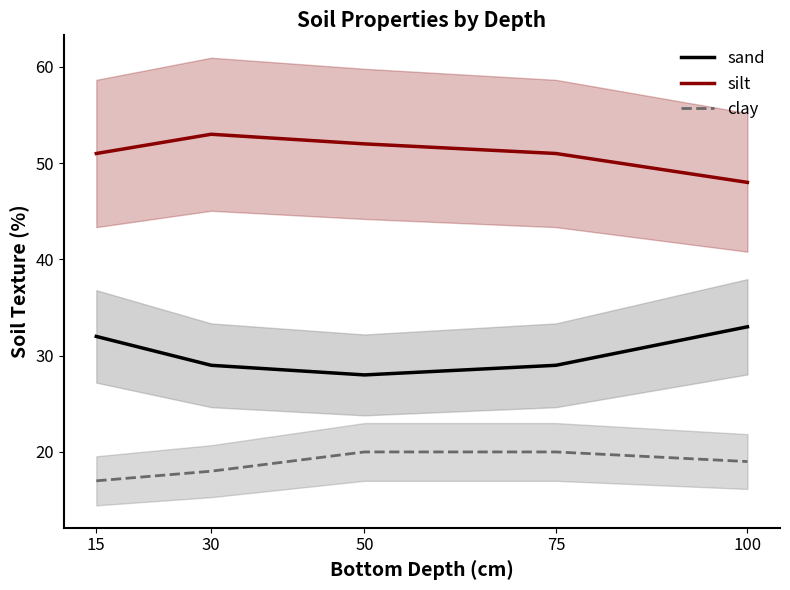

What are all the series names shown in the legend?

sand, silt, clay